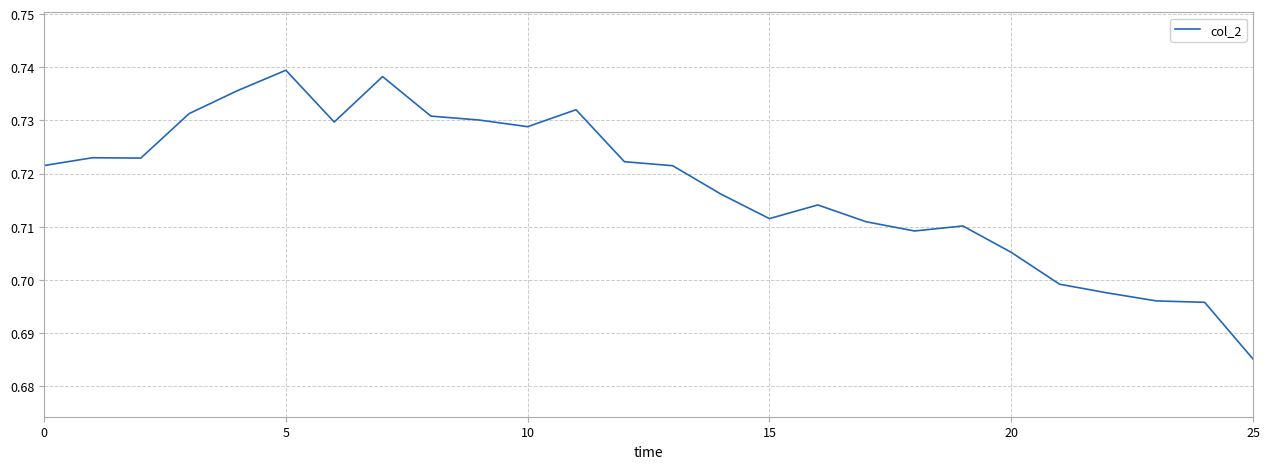

Is this an area chart (filled region under the line)?

No